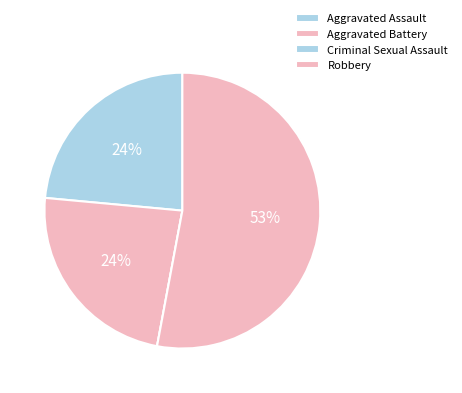

To the nearest percent, what is the combined percentage of Aggravated Assault and Criminal Sexual Assault?

24%